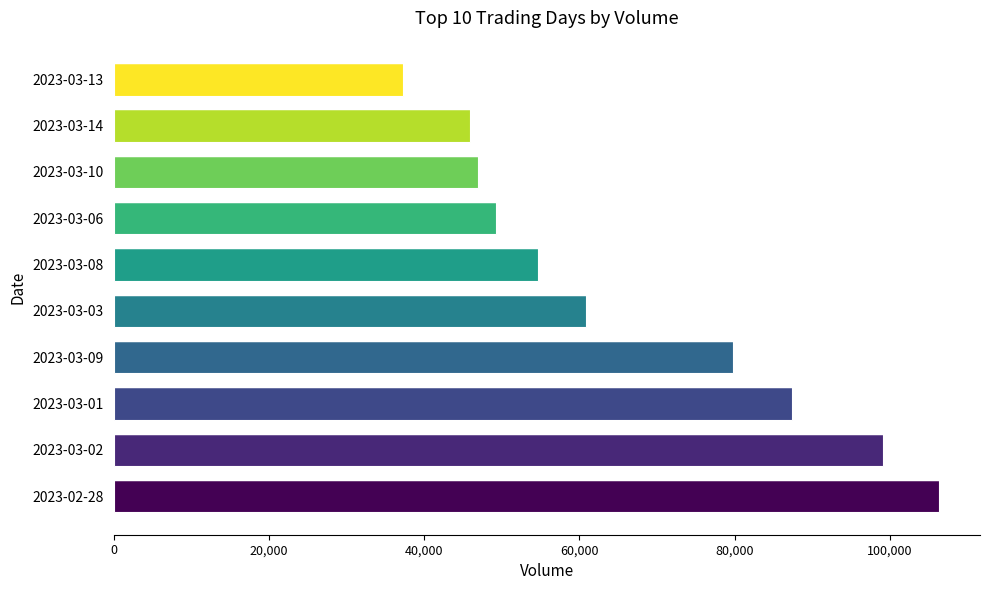

What value does the data have at 2023-03-13, to the nearest 10?

37300